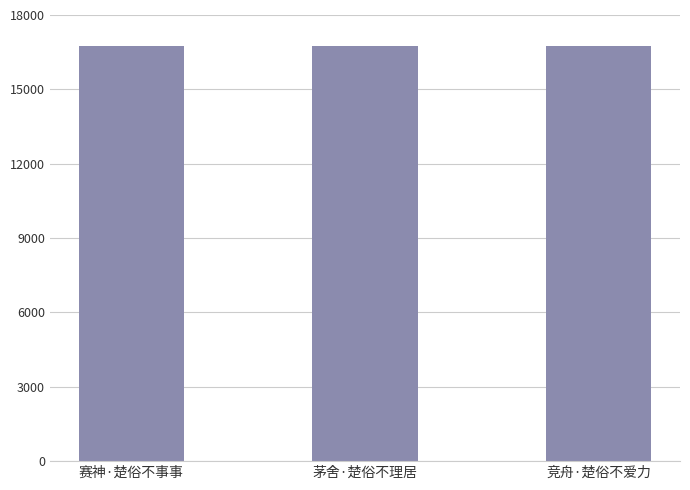

How many data points does each series have?

3